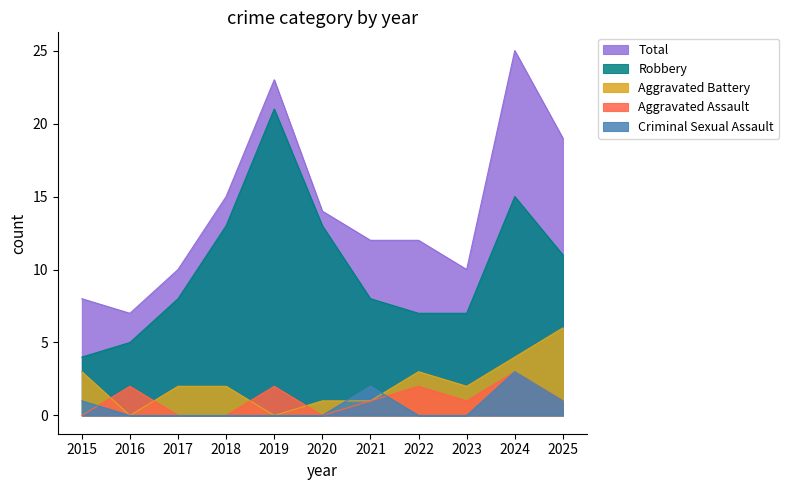

What is the value of the Aggravated Battery point at the 8th from the left?

3